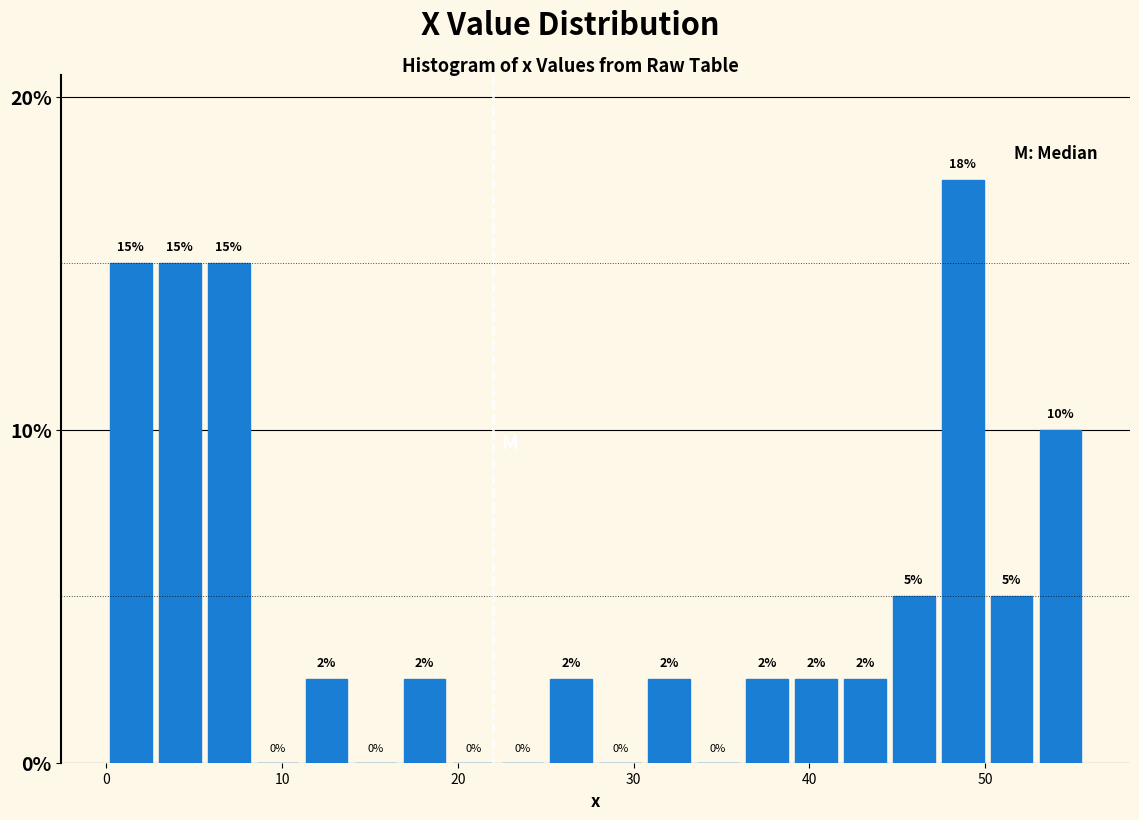

Around what value on the x-axis is the tallest bar? Give the approximate position of its centre, as read against the axis.

49